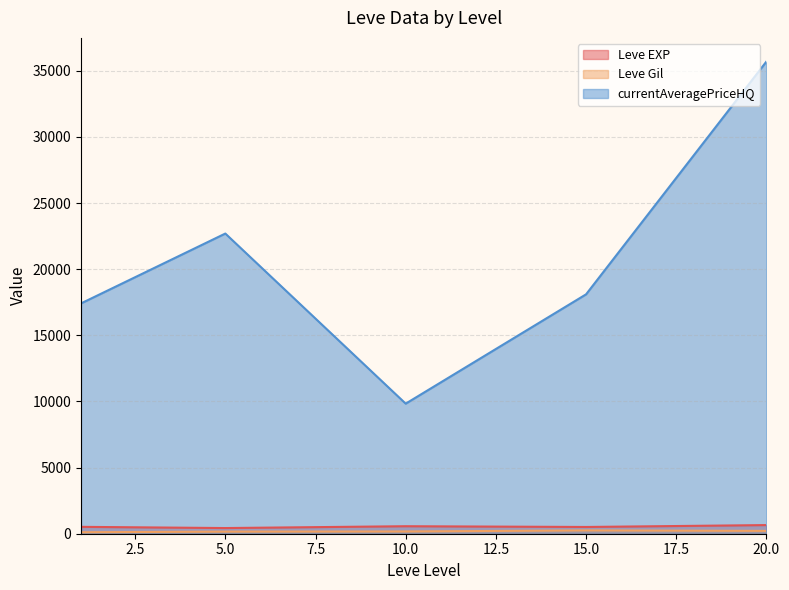

Rank the series by their maximum value, from highest to lowest.

currentAveragePriceHQ, Leve EXP, Leve Gil